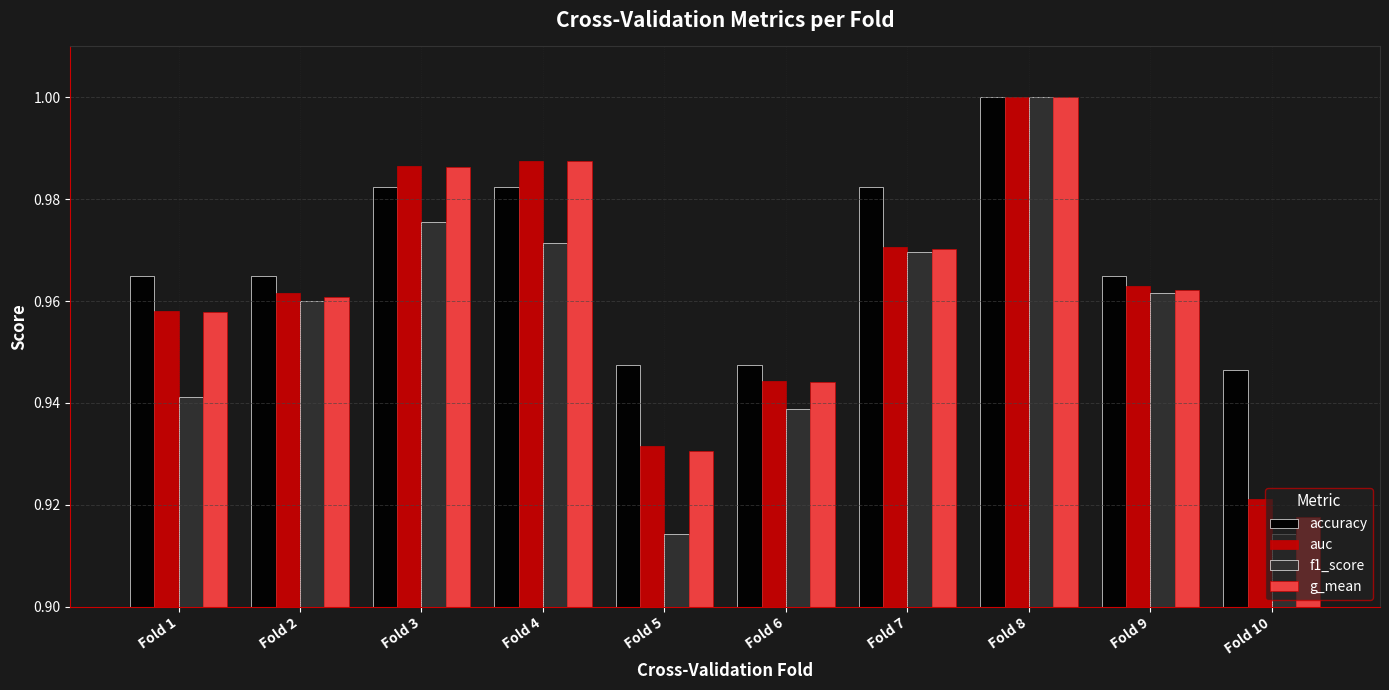

What is the sum of the g_mean values at Fold 2 and Fold 8?

2.0